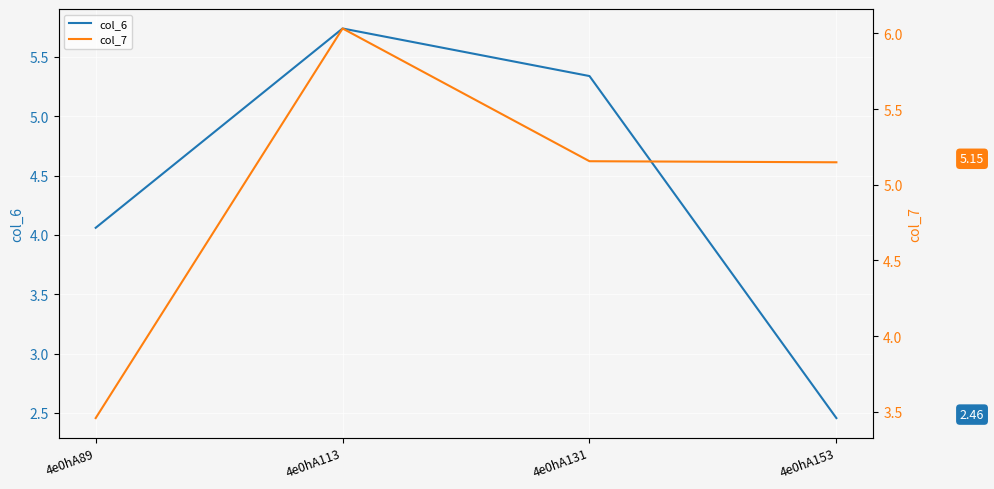

What is the approximate value of col_7 at 4e0hA131?

5.2